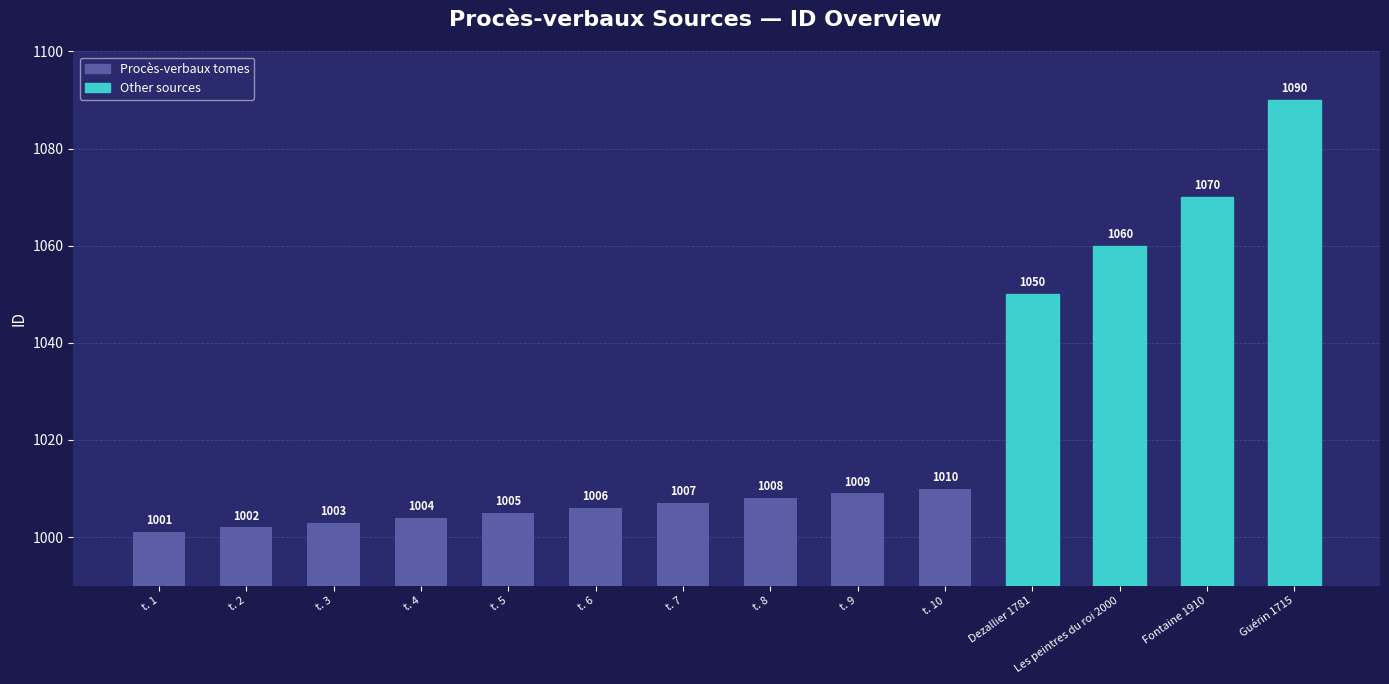

Is it true that the value at Guérin 1715 is 357?

False